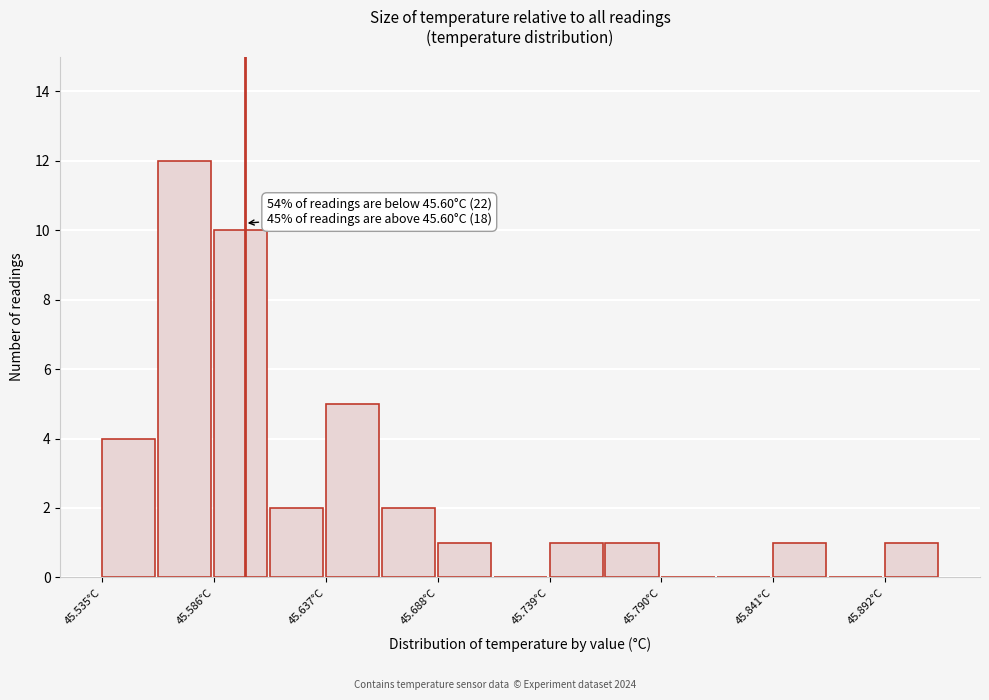

Read against the x-axis, roughly where is the centre of the tallest bar?

45.57